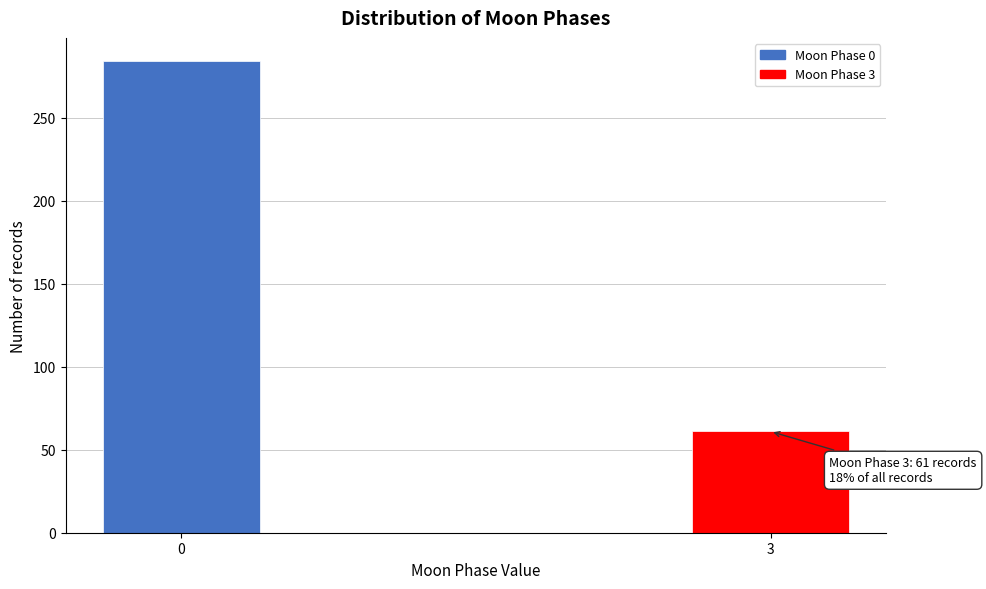

Reading left to right, extract all data points from this chart.

0=284	3=61